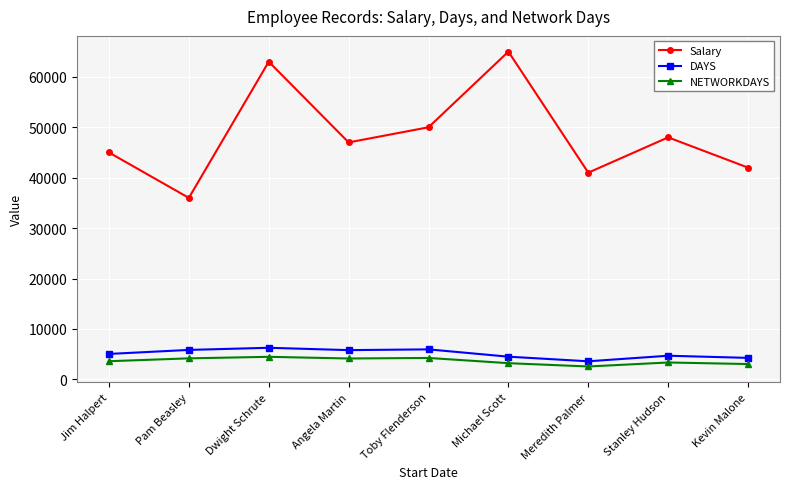

Which series changed the most between Dwight Schrute and Toby Flenderson?

Salary